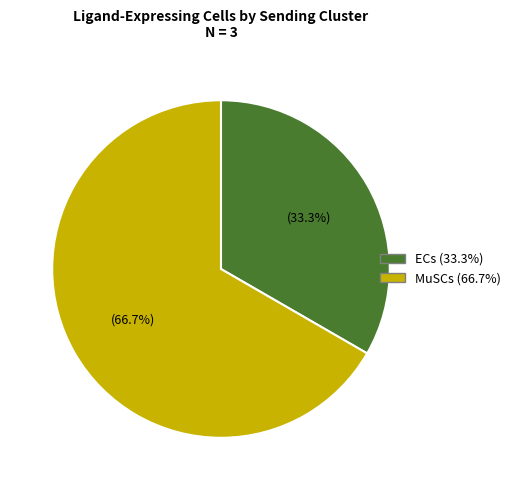

What portion of the pie excludes MuSCs?

33.3%